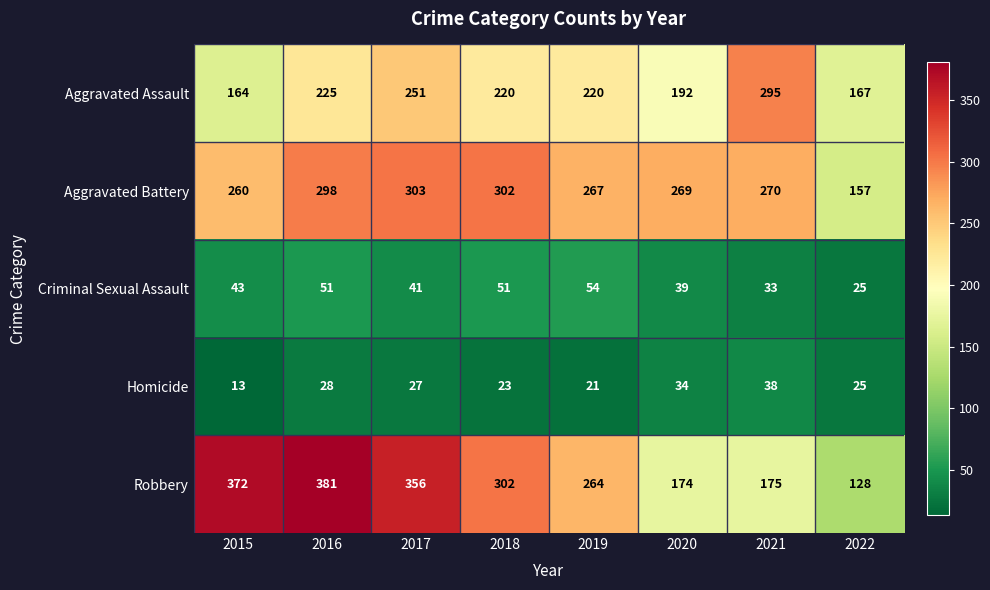

What is the maximum value for Homicide?

38